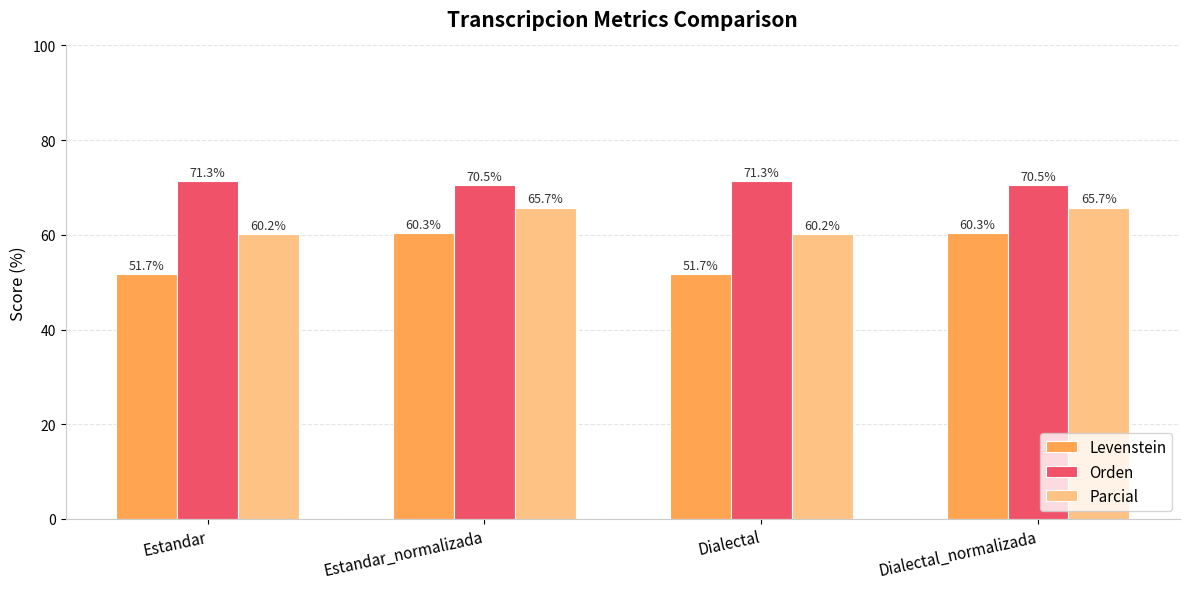

Rank the series by their average value, from highest to lowest.

Orden, Parcial, Levenstein